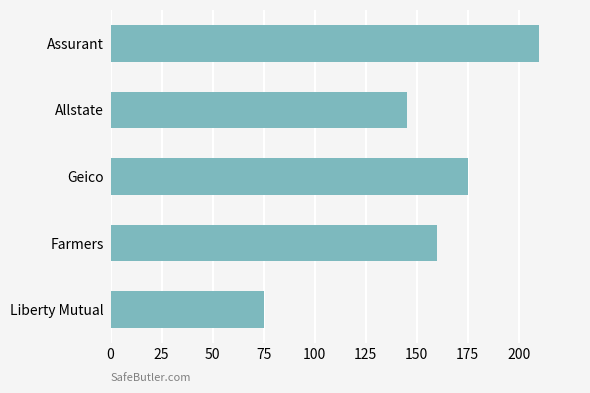

What is the minimum value shown in the chart?

75